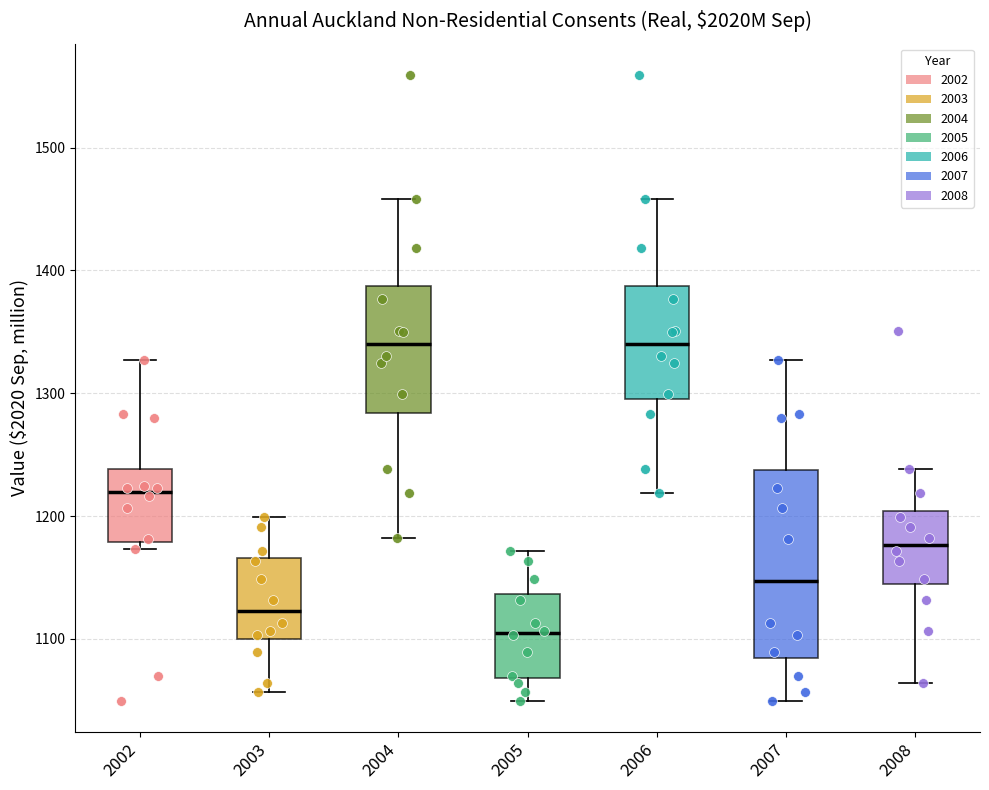

Where does the upper whisker of the box at x = 2004 end on the y-axis? The values are not printed on the chart, so give them approximately, as read against the axis.

1460